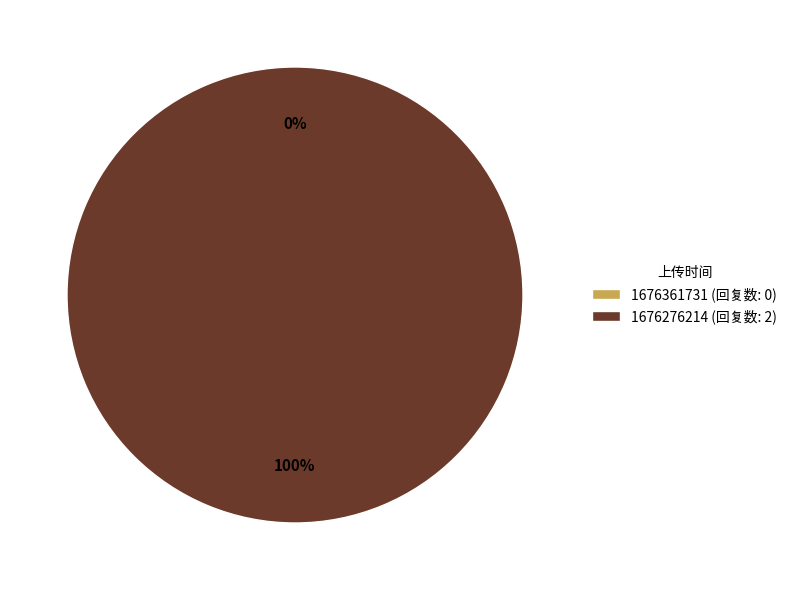

What is the change in value from 1676361731 to 1676276214?

+2